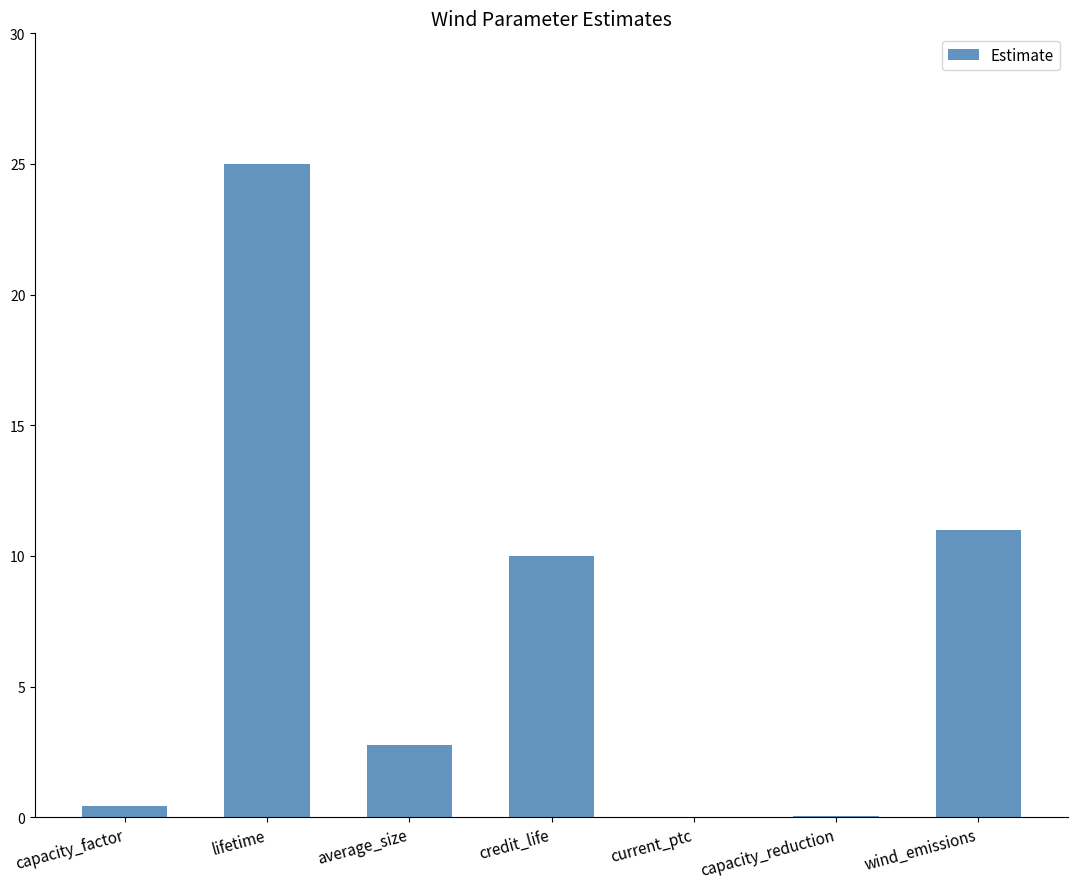

Between current_ptc and lifetime, which is larger?

lifetime